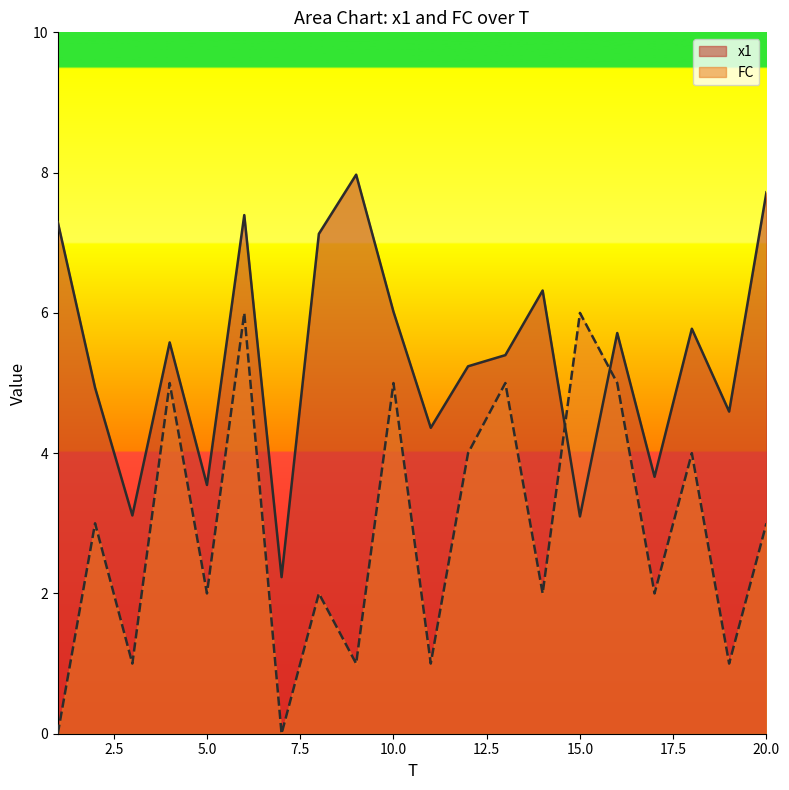

At 8, list the series in order from smallest to largest.

FC, x1